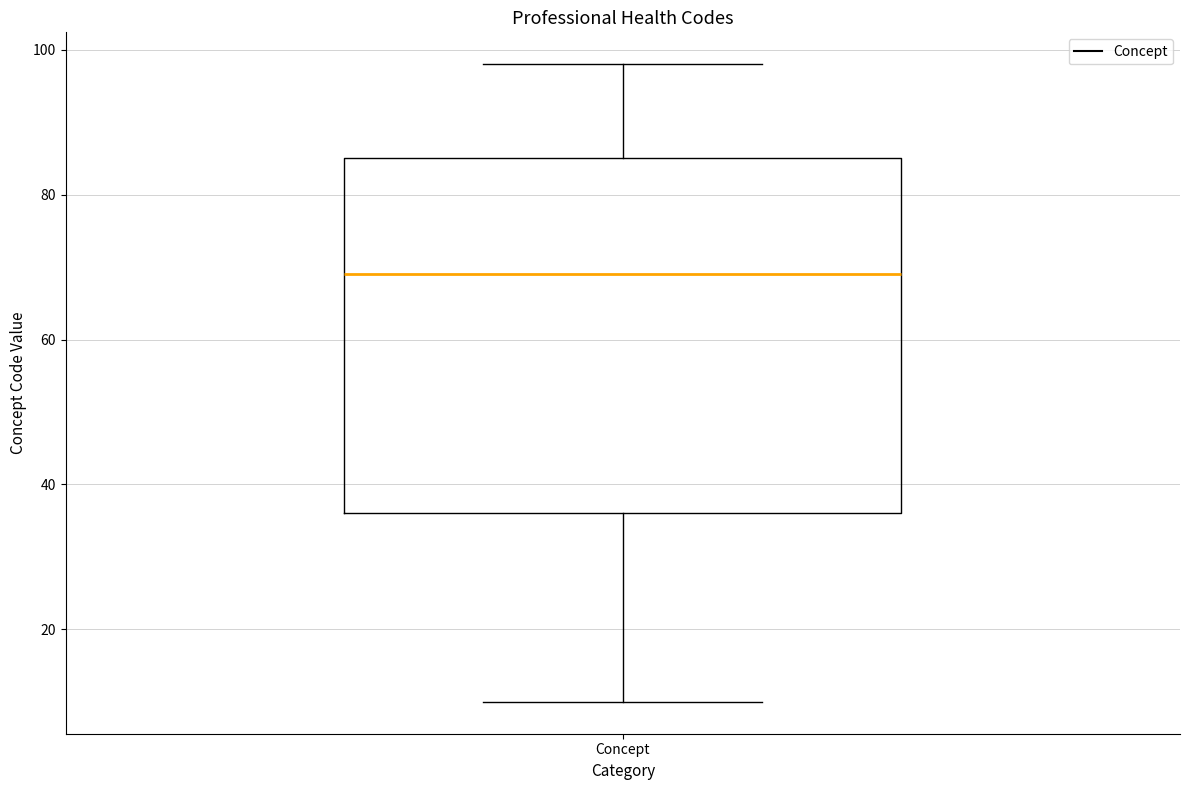

Where is the upper edge of the box for Concept on the y-axis? The values are not printed on the chart, so give them approximately, as read against the axis.

86